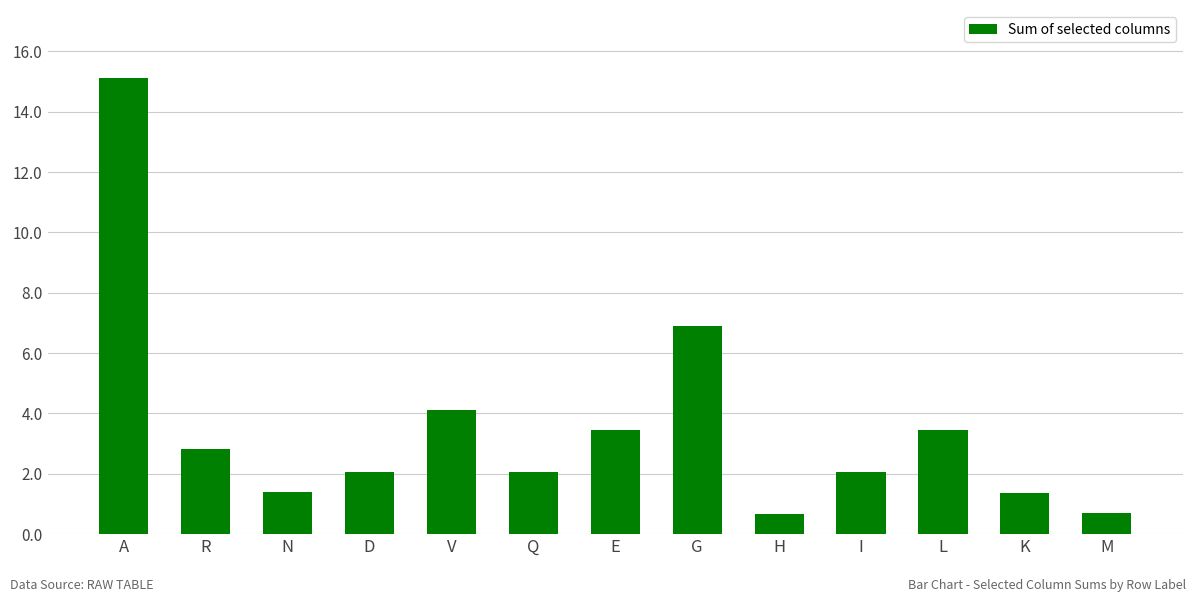

What is the sum of all values?

46.2